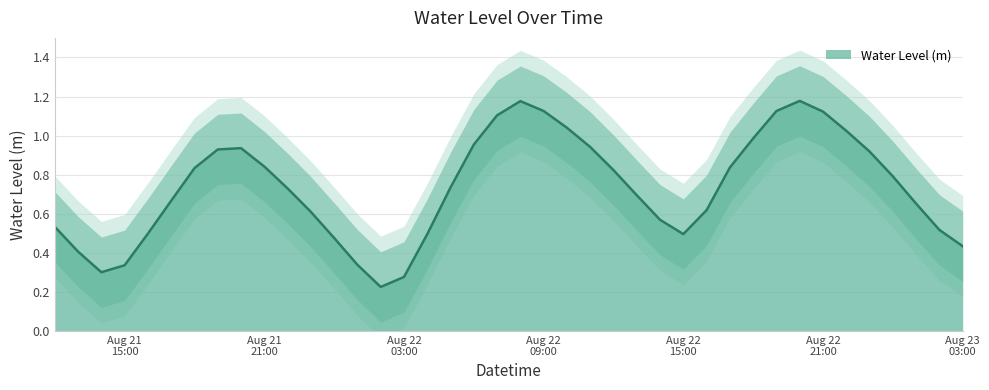

The chart shows a value of 0.8 at 2025-08-22 00:00:00. True or false?

False